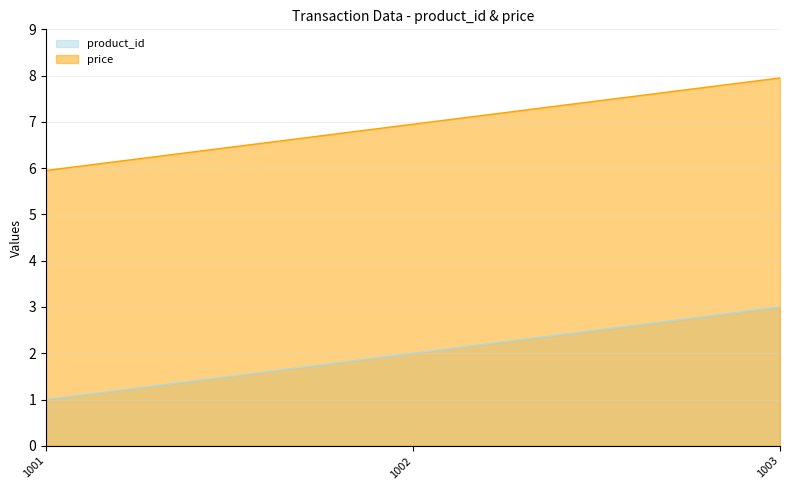

List the series in order of their overall mean, highest first.

price, product_id